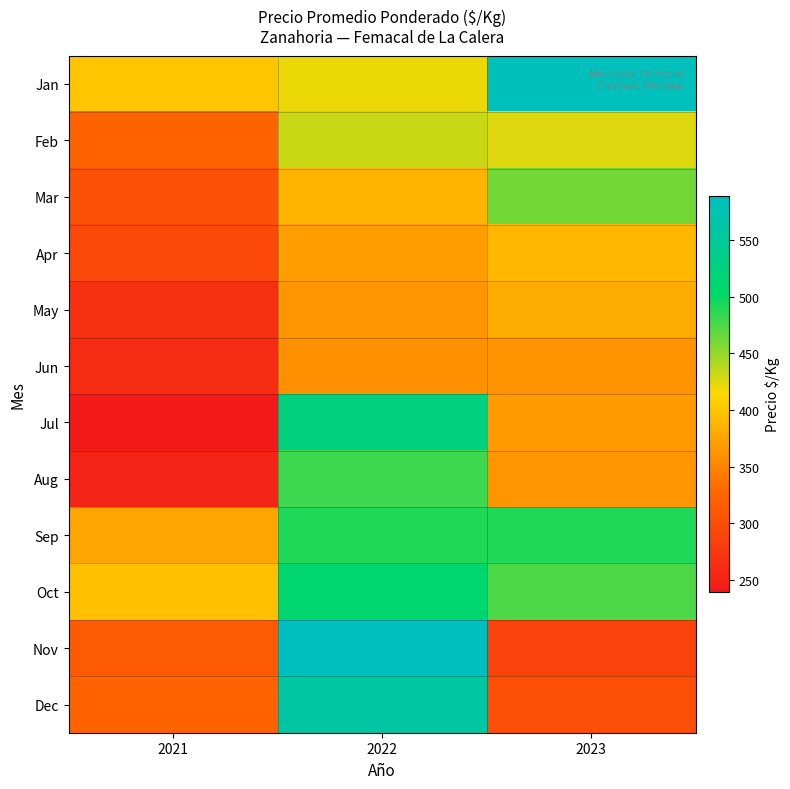

How many data points does each series have?

3